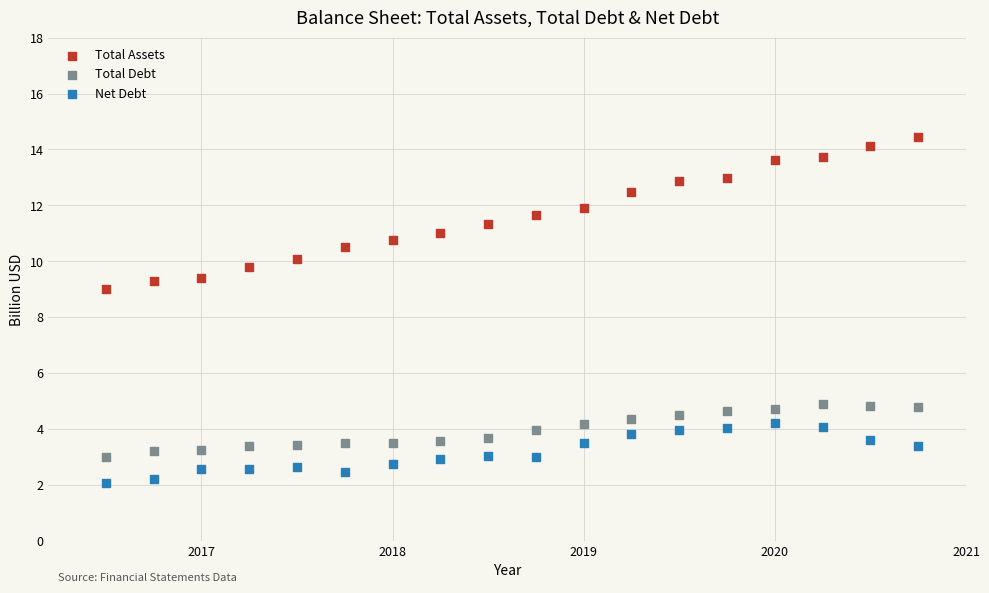

What are all the series names shown in the legend?

Total Assets, Total Debt, Net Debt